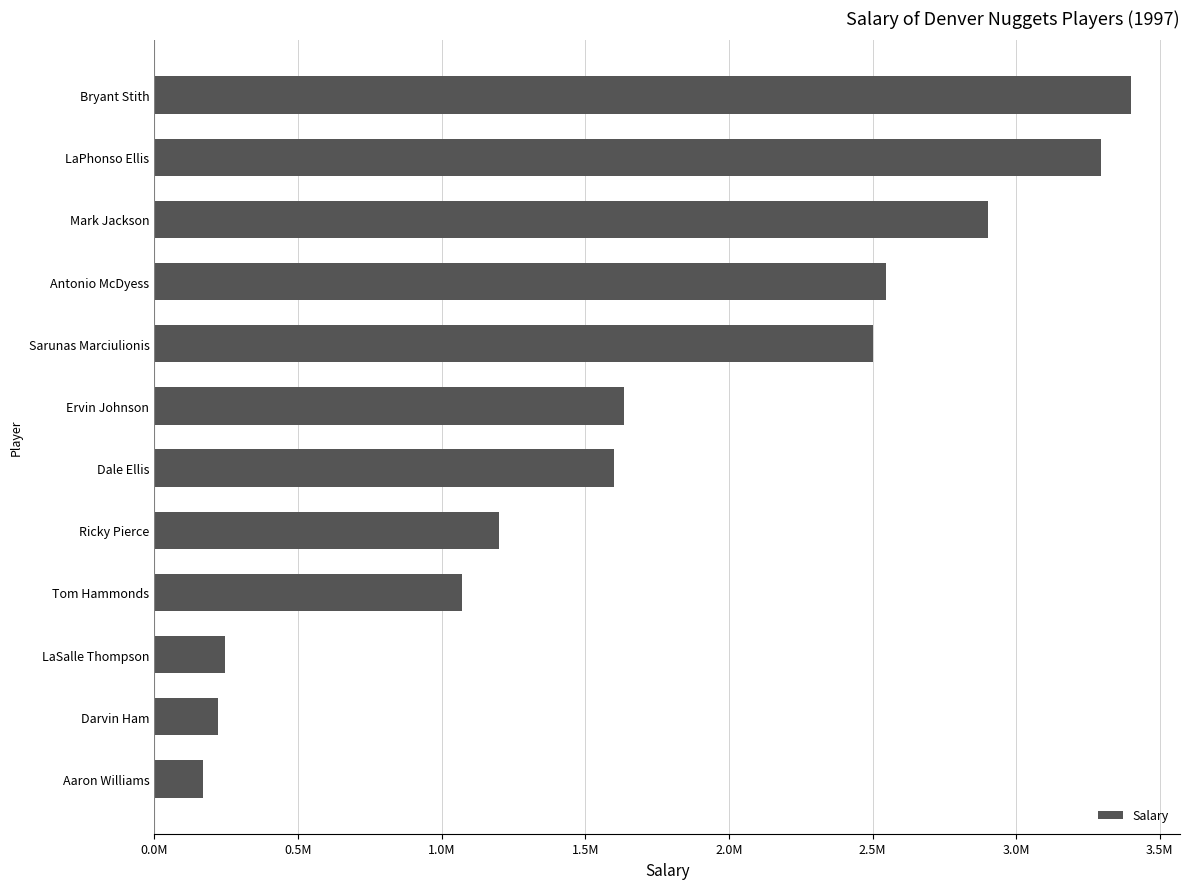

Does the chart contain any negative values?

No